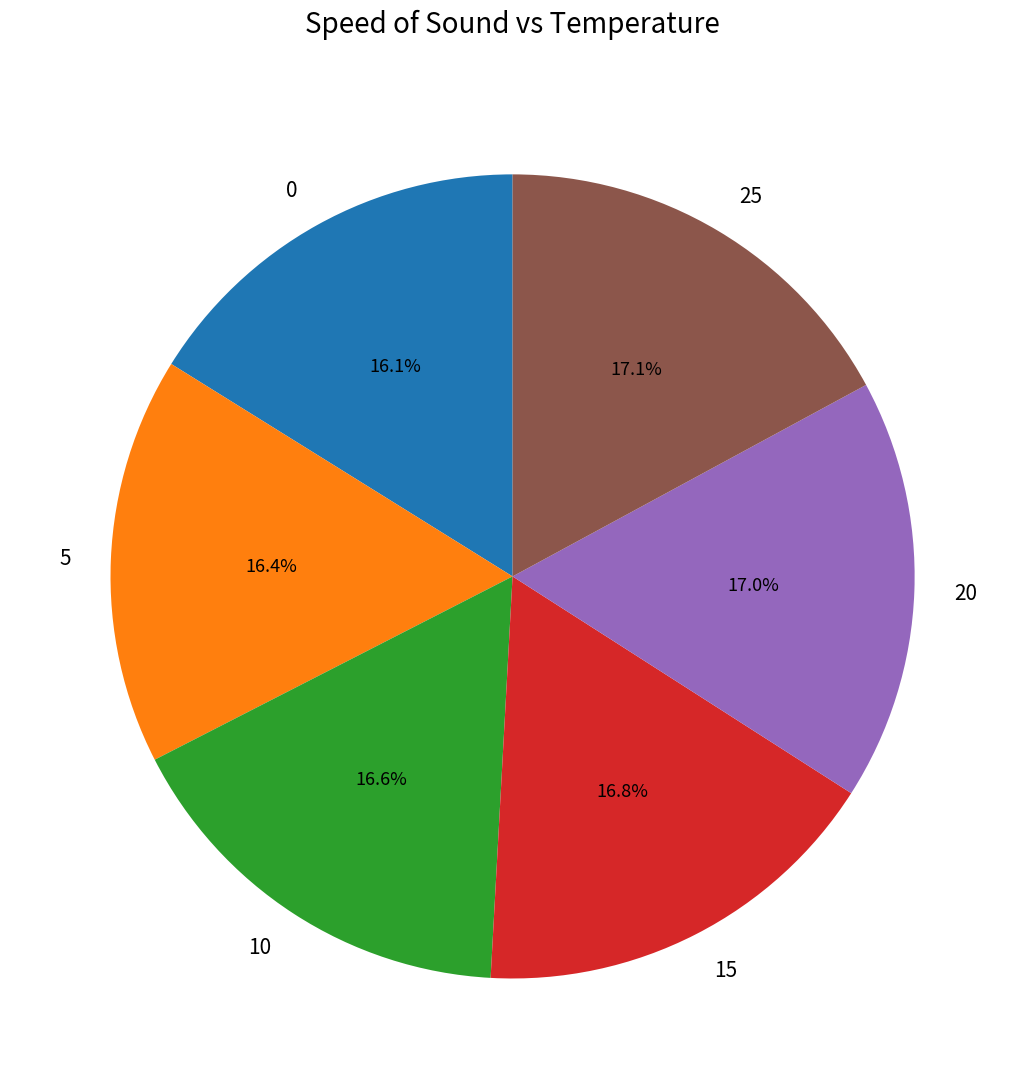

Does any single category account for the majority?

No